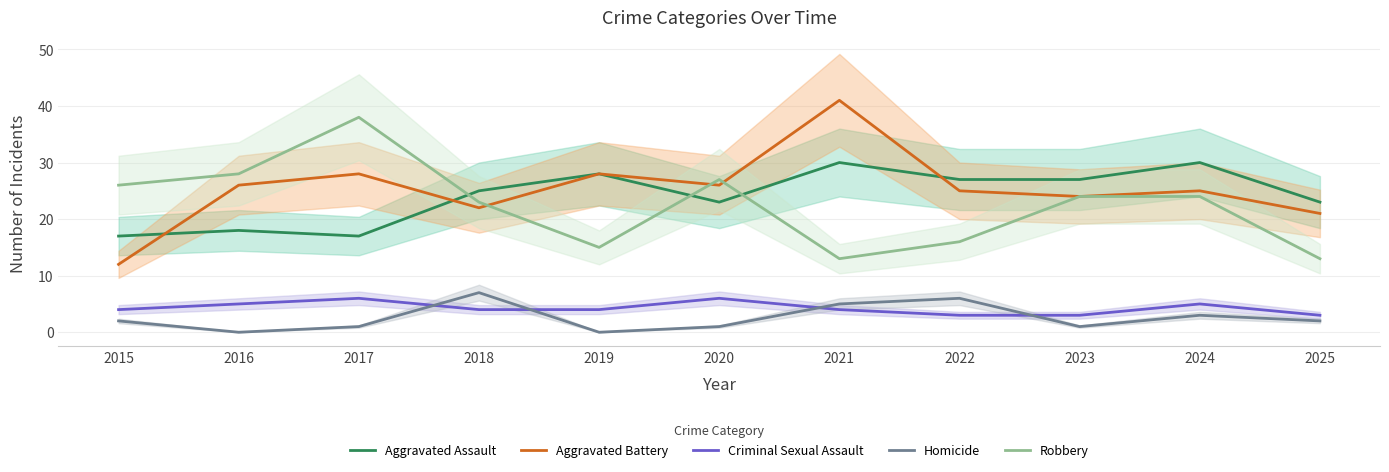

Between 2016 and 2024, which series saw the biggest shift?

Aggravated Assault